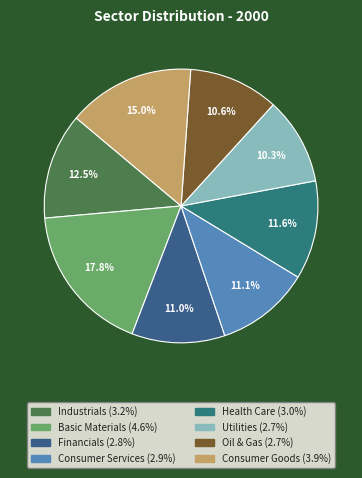

To the nearest percent, what is the average slice percentage?

12%